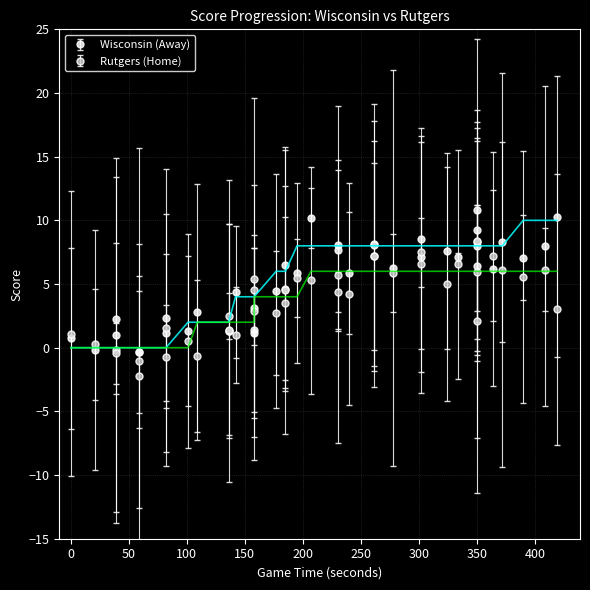

How many data points does each series have?

40